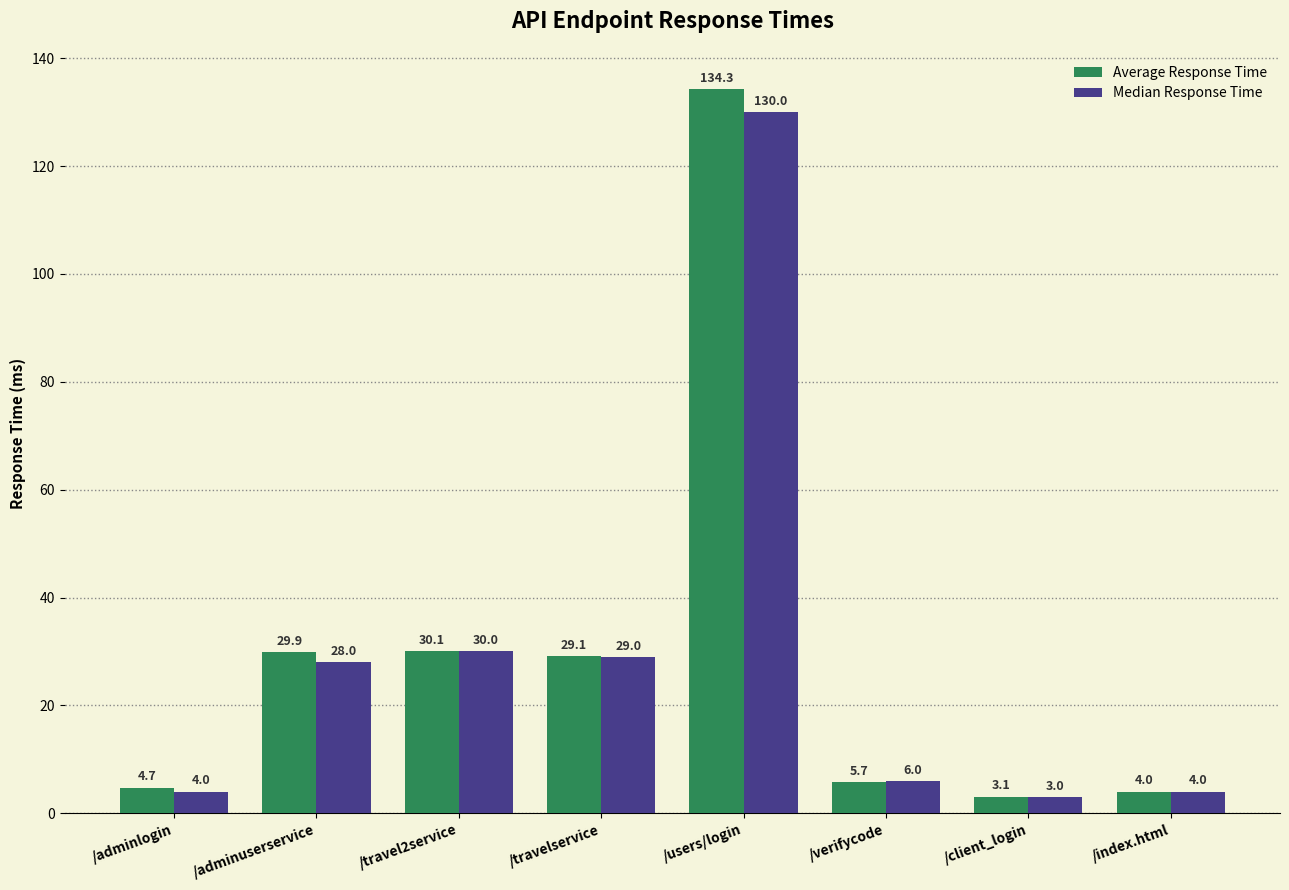

Which series has the largest range (max minus min)?

Average Response Time